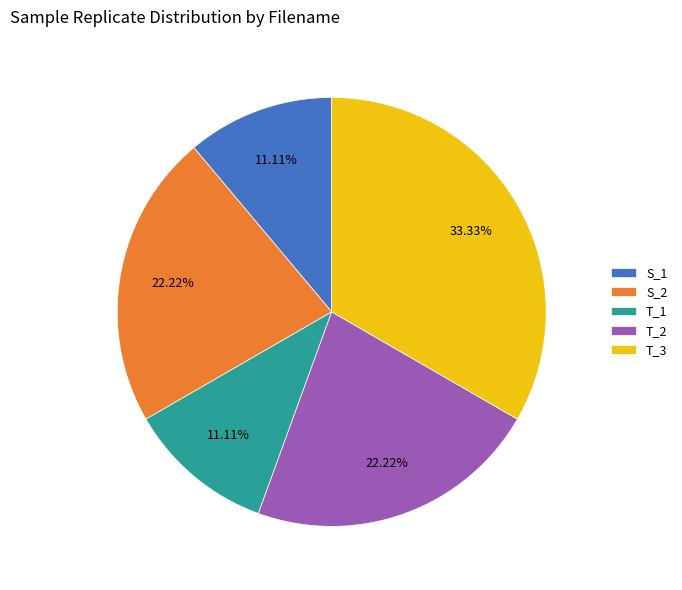

True or false: S_2 accounts for 9% of the total.

False